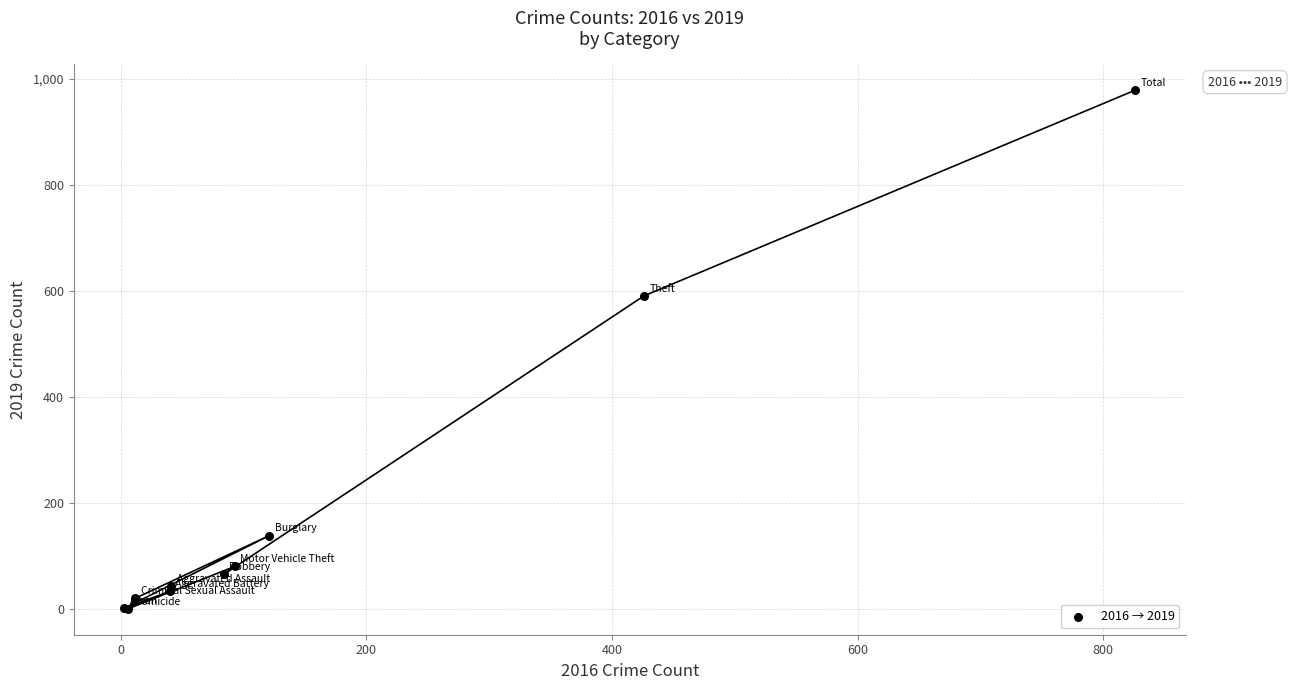

What Y value in the scatter plot is closest to 490?

591